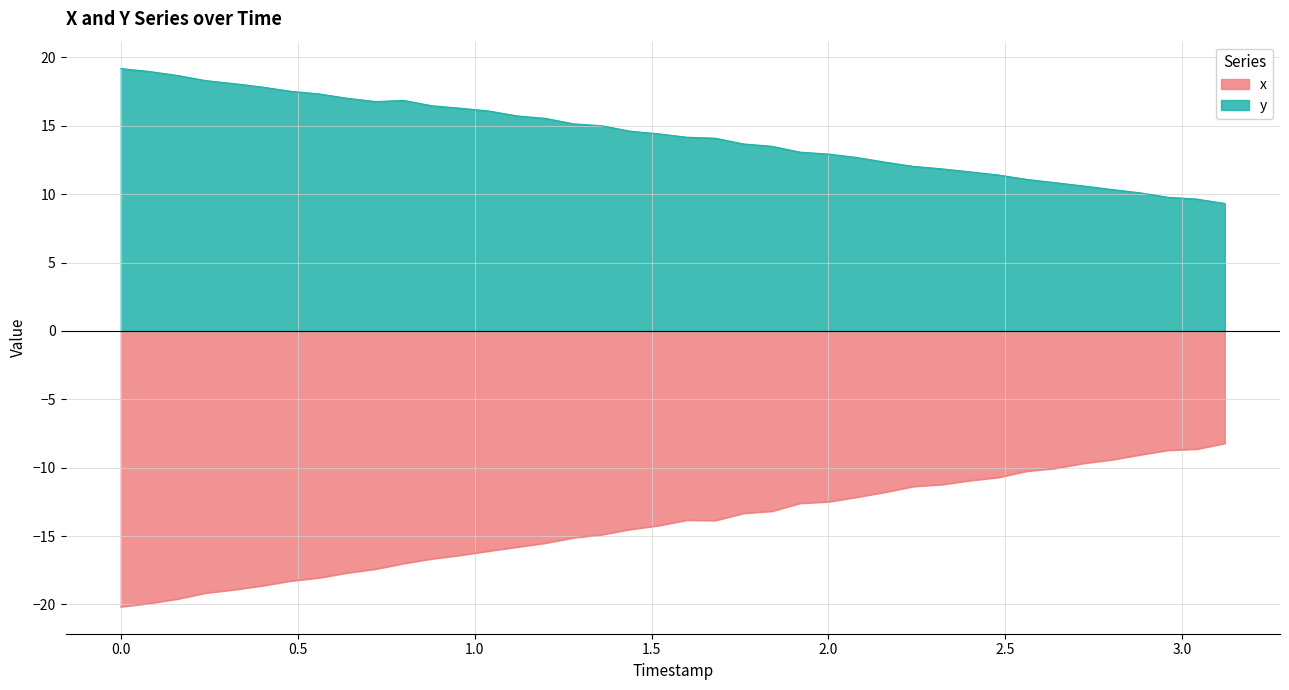

At how many categories does at least one series exceed -17?

40